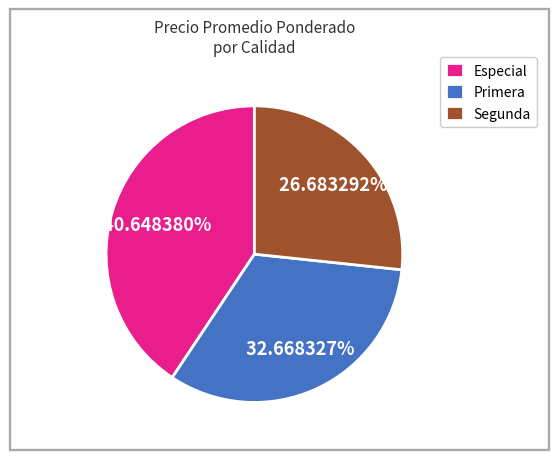

How many slices are in this pie chart?

3